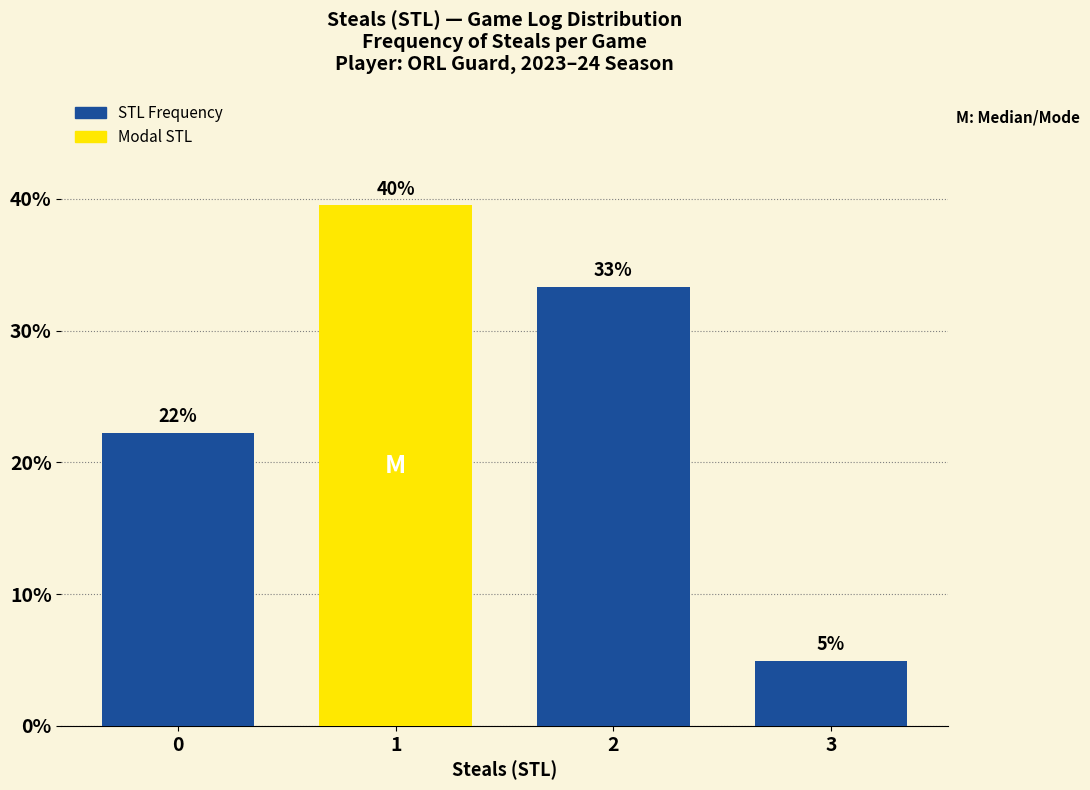

What is the smallest value displayed?

4.9